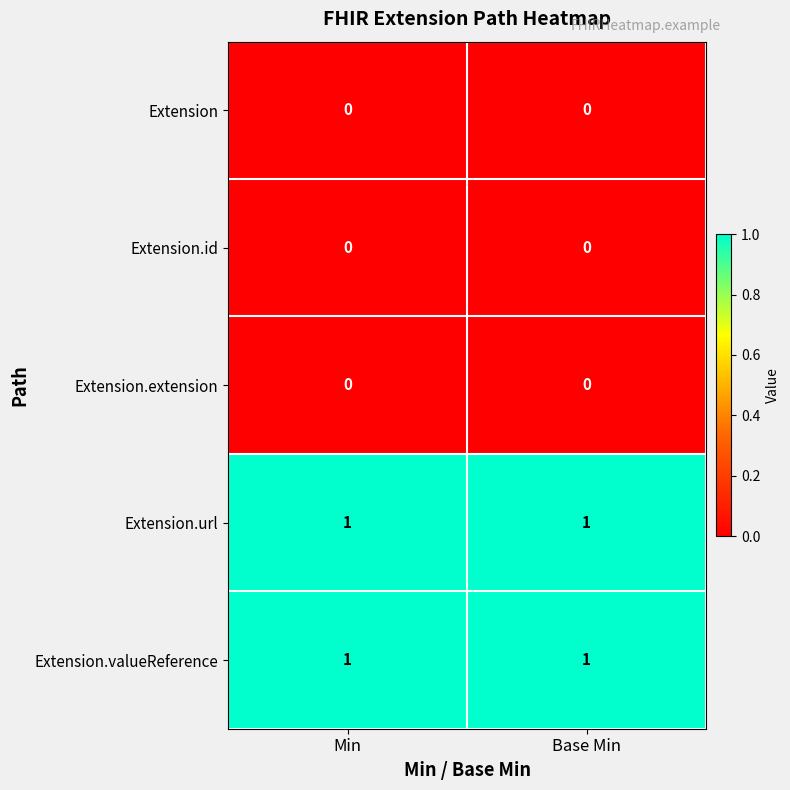

The Extension.url series shows 1 at Min. True or false?

True